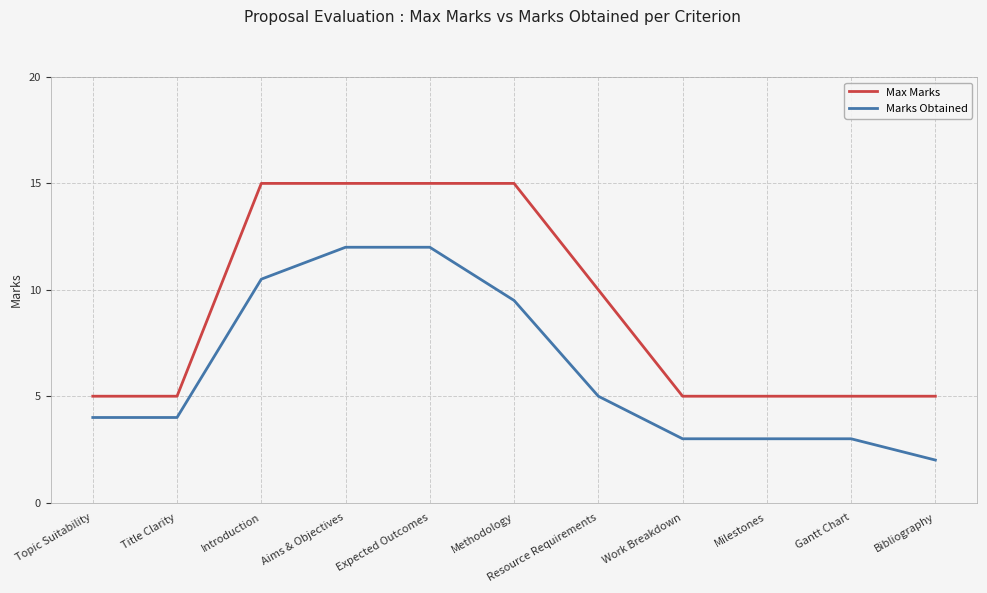

Count the Max Marks values in the range 5 to 15.

11